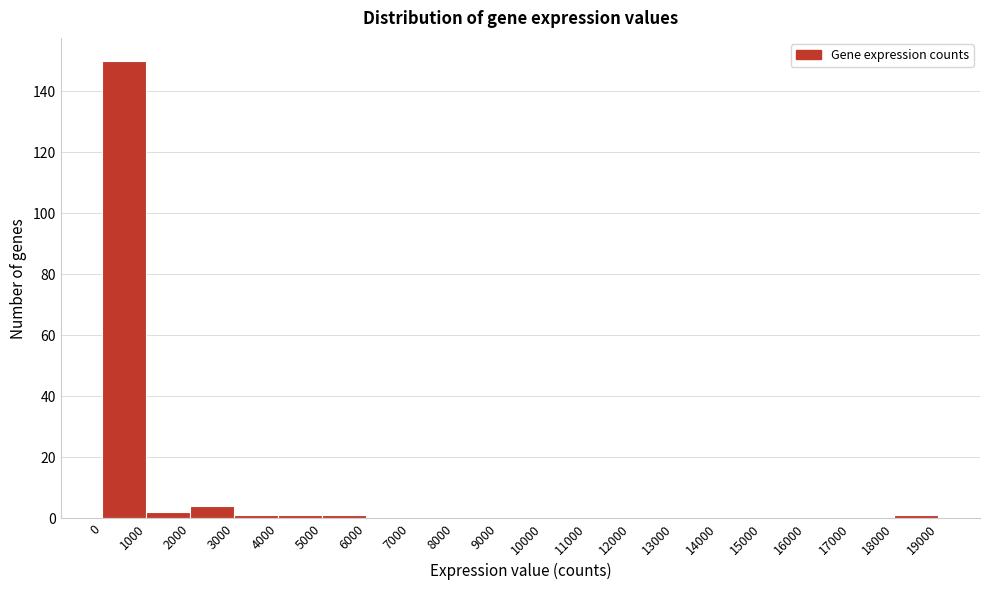

How tall is the bar that spans 1000 to 2000 on the x-axis? The values are not printed on the chart, so give them approximately, as read against the axis.

2